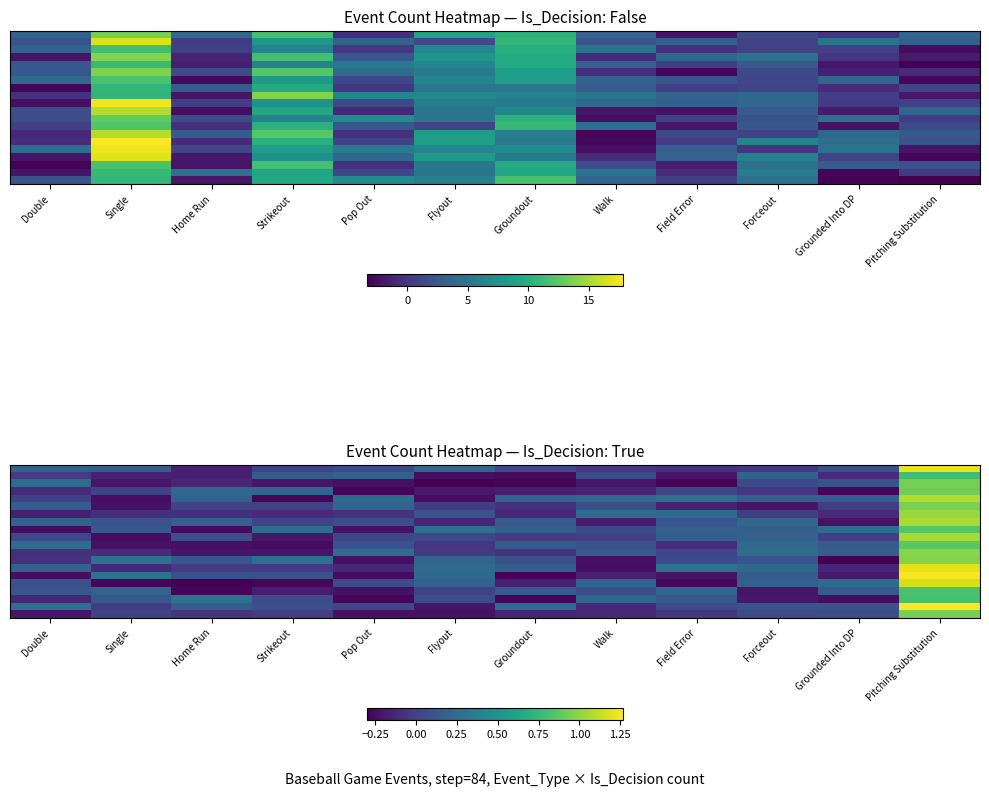

How many series are shown in this chart?

20